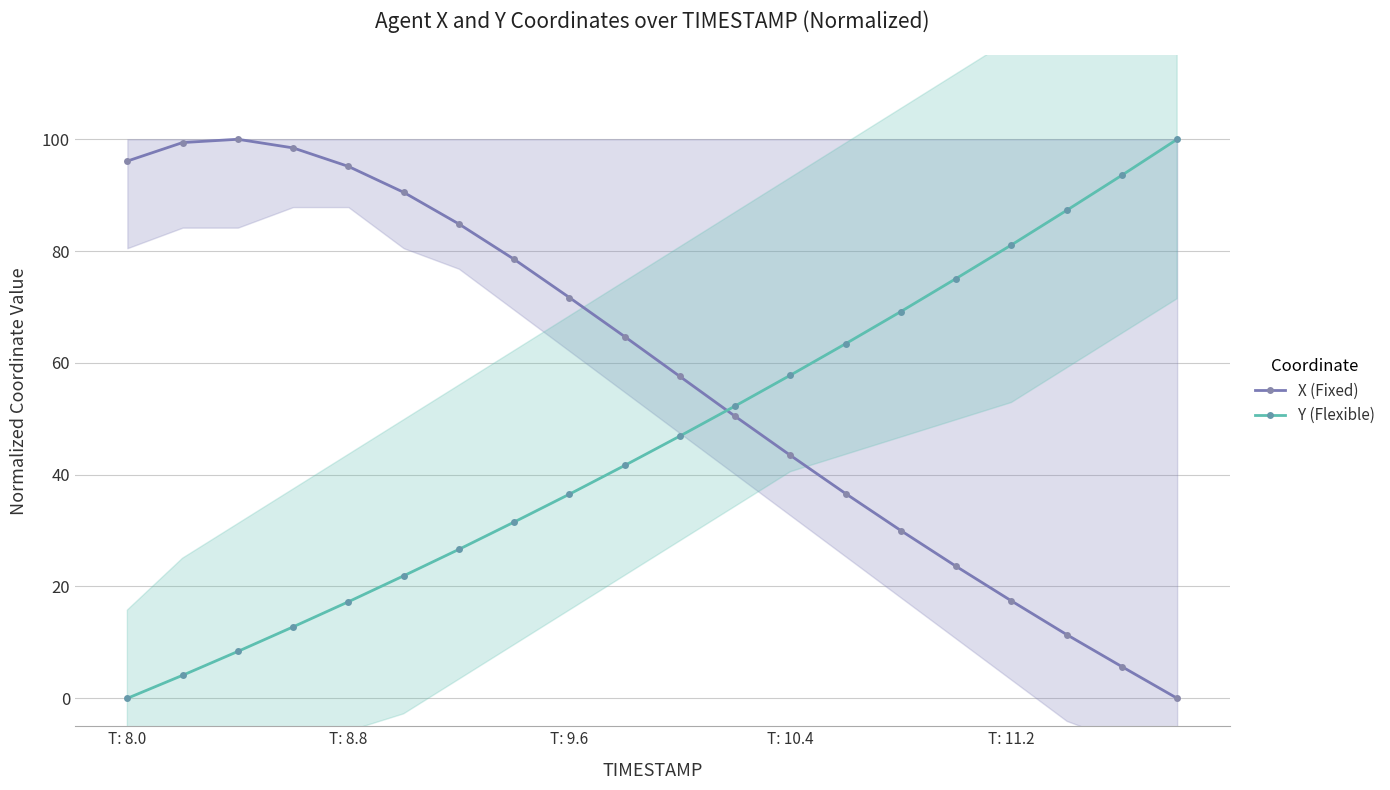

What is the value of the Y (Flexible) point at the 13th from the left?

57.8